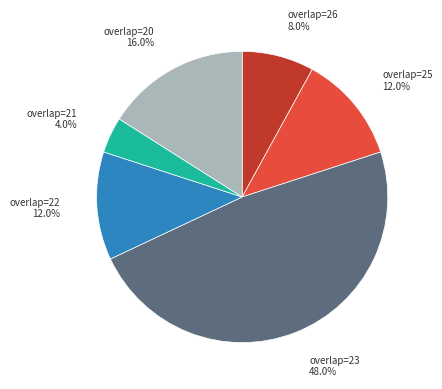

Is there a majority slice in this chart?

No